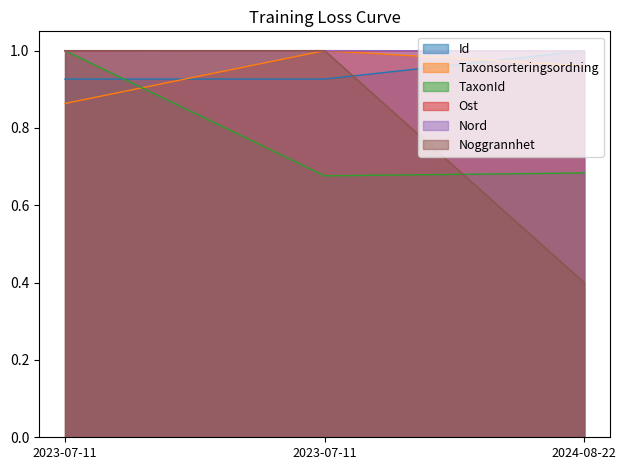

Does the chart have visible grid lines?

No